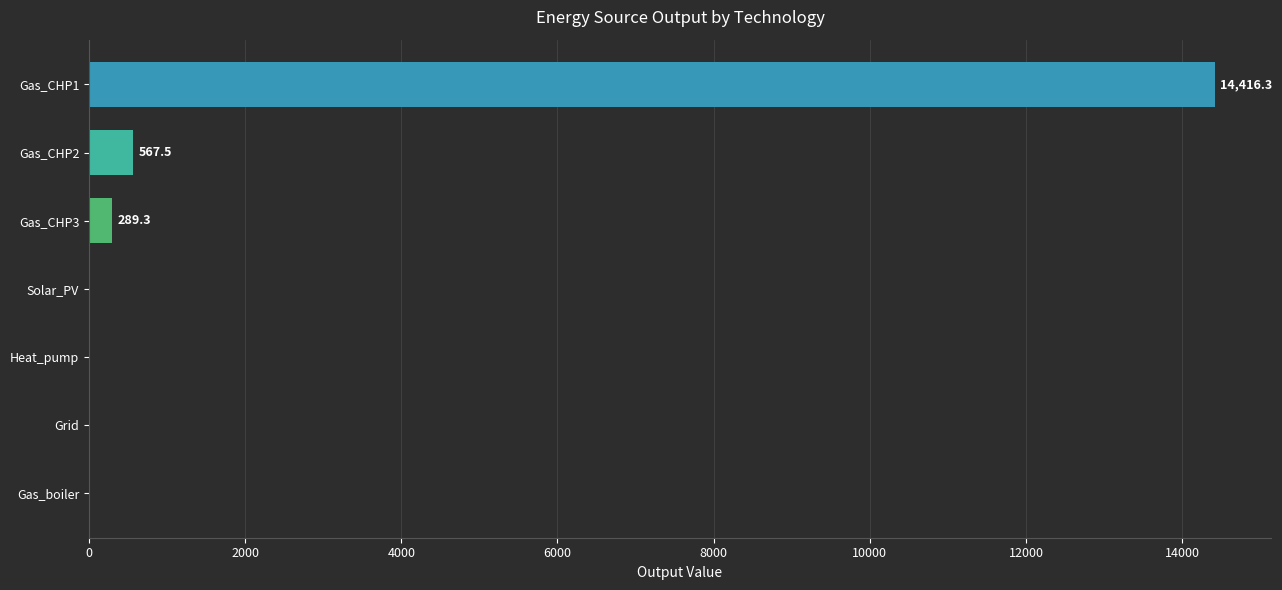

What is the greatest value displayed?

14416.3